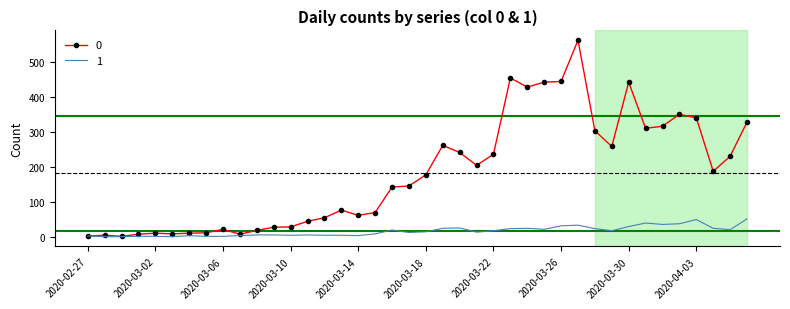

Rank the series by their maximum value, from lowest to highest.

1, 0